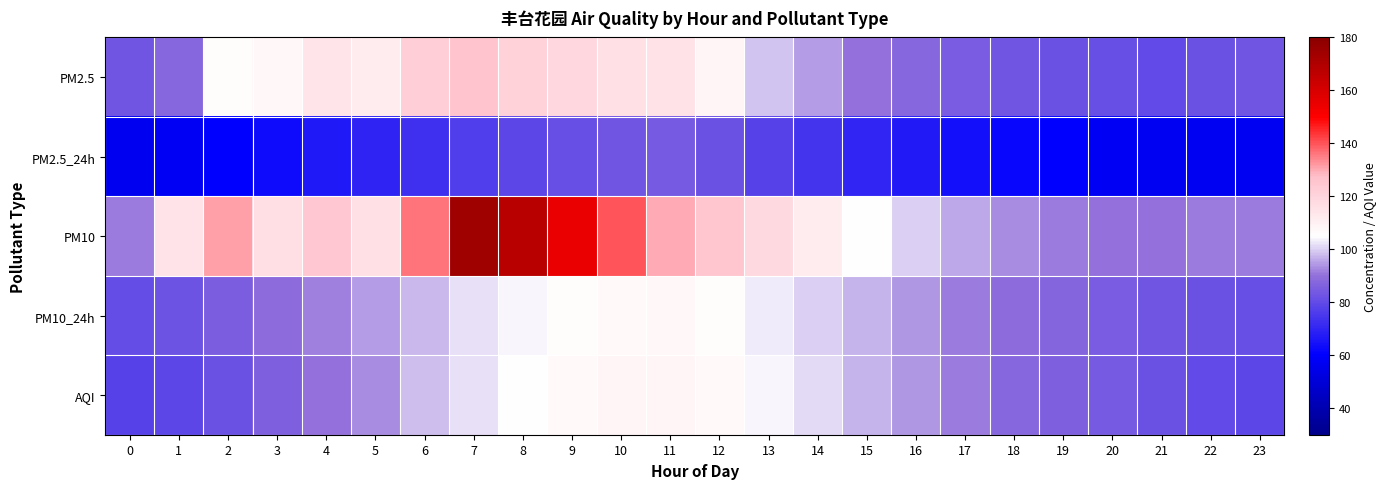

What is the greatest value displayed?

174.4